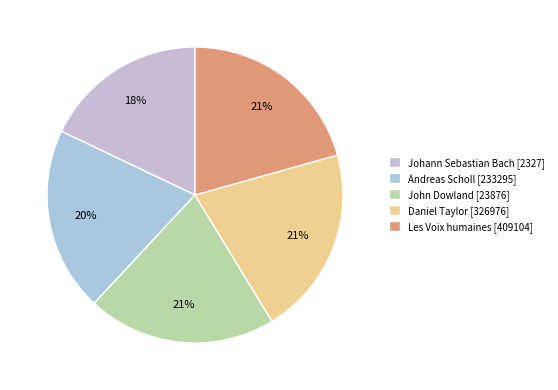

Count the number of slices in the pie.

5